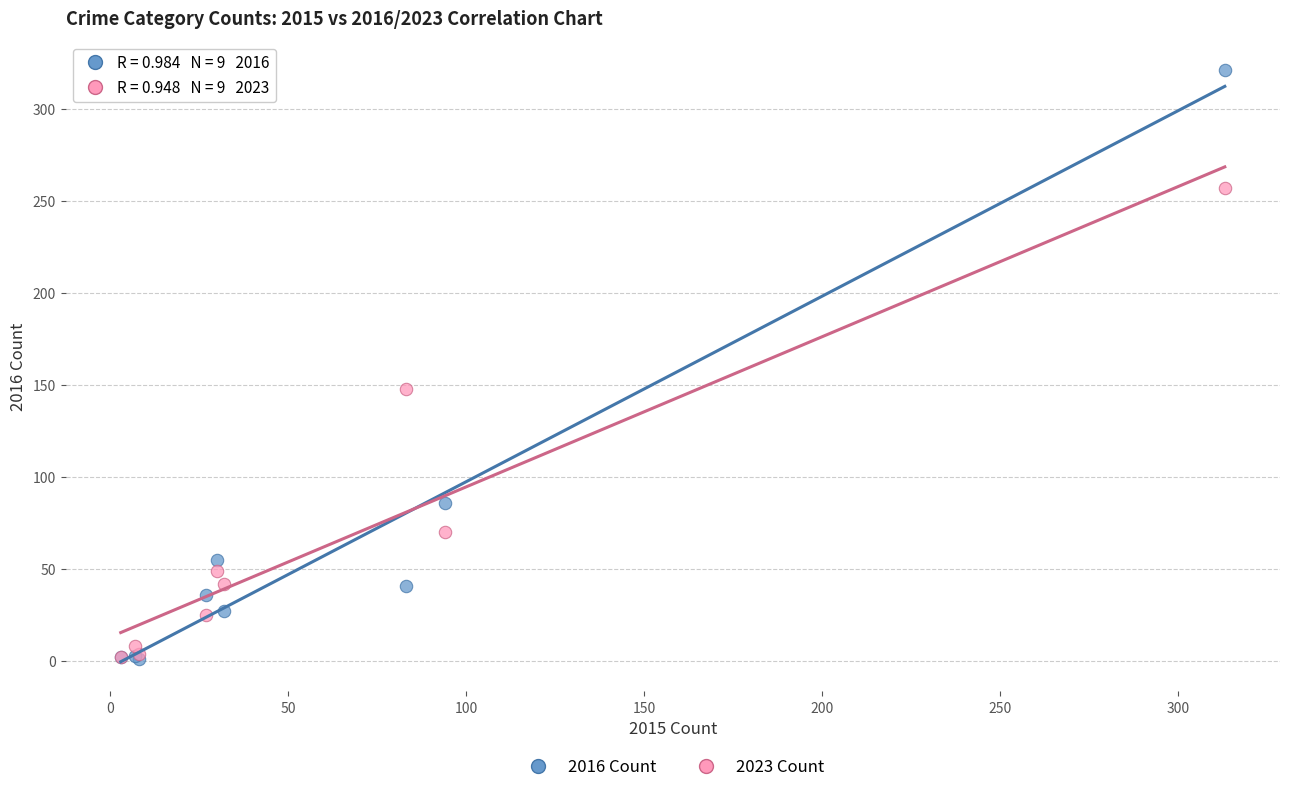

Across all series, what Y value is closest to 161?

148